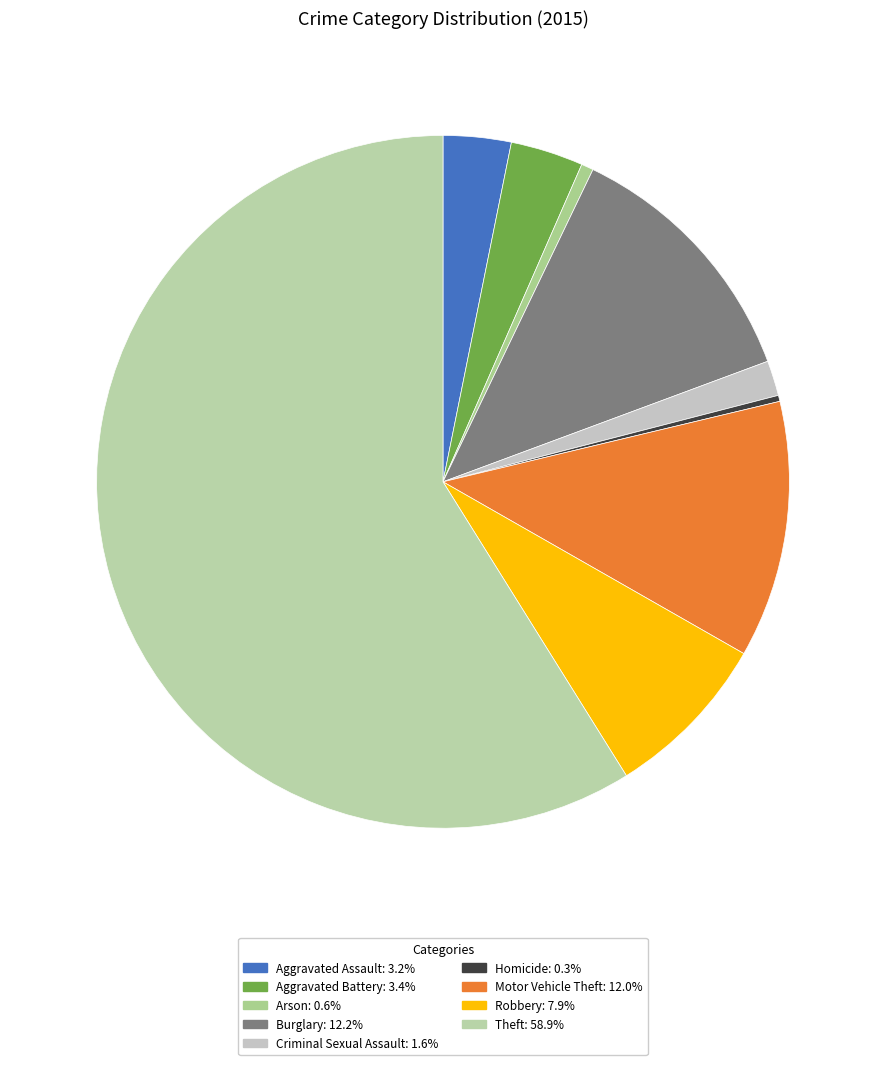

How many segments does this pie chart have?

9